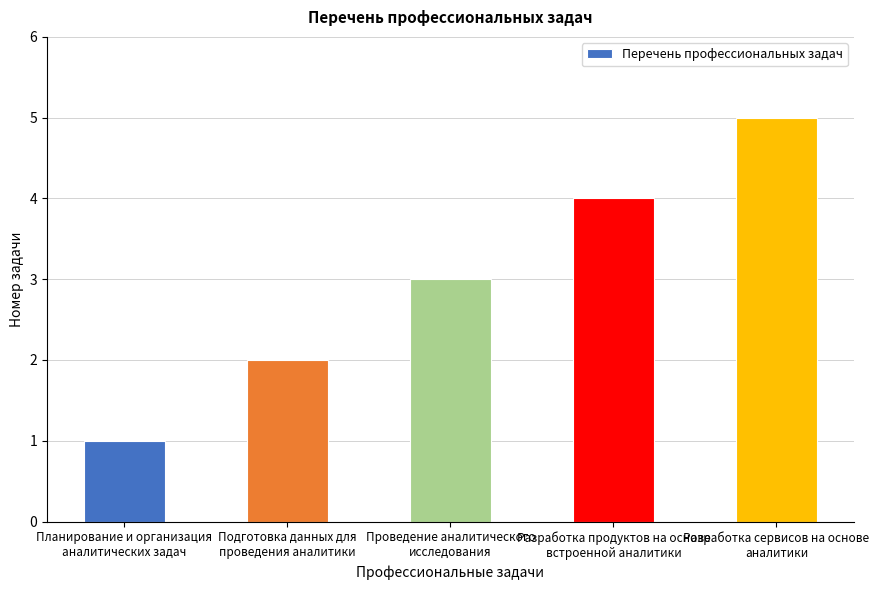

What is the sum of all values?

15